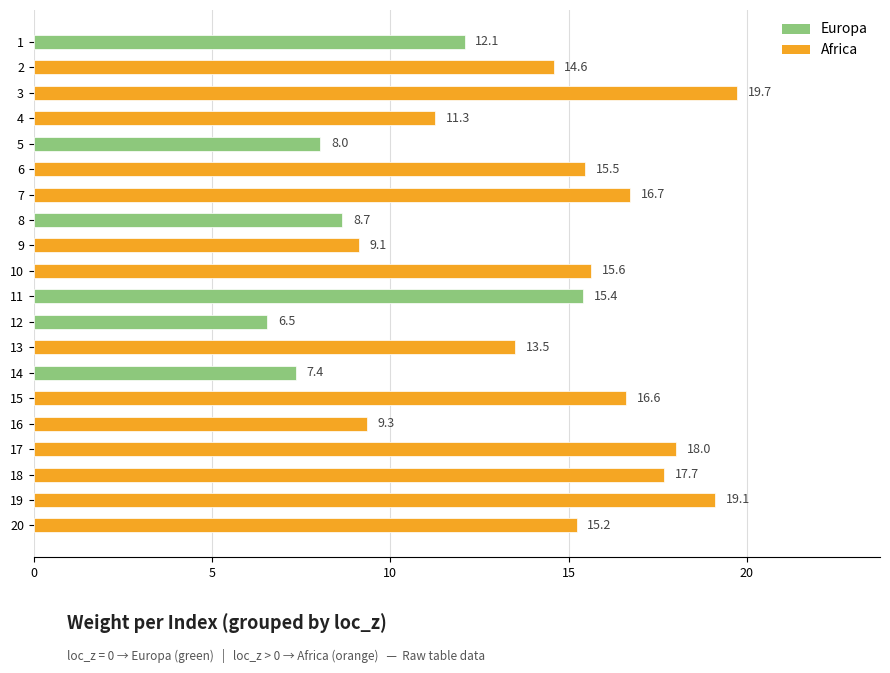

Which category has the lowest value across all series?

12